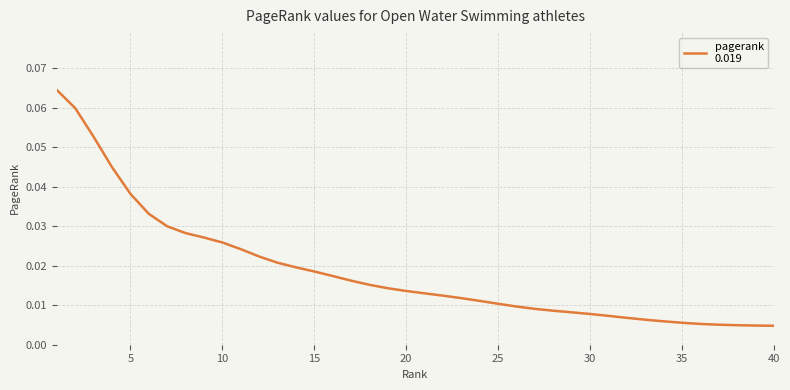

How many lines are shown in the chart?

1